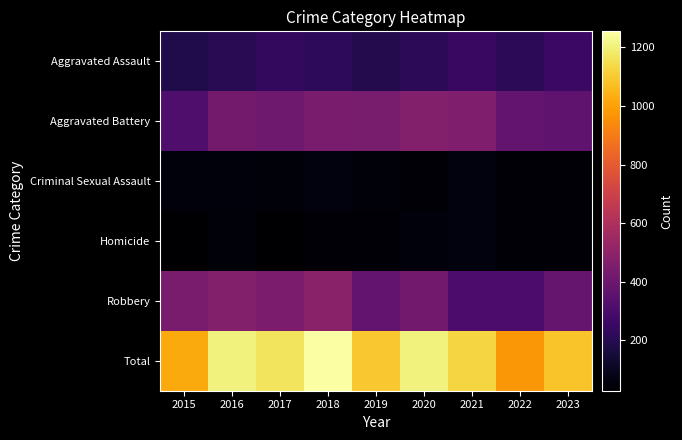

Which series has the largest range (max minus min)?

Total